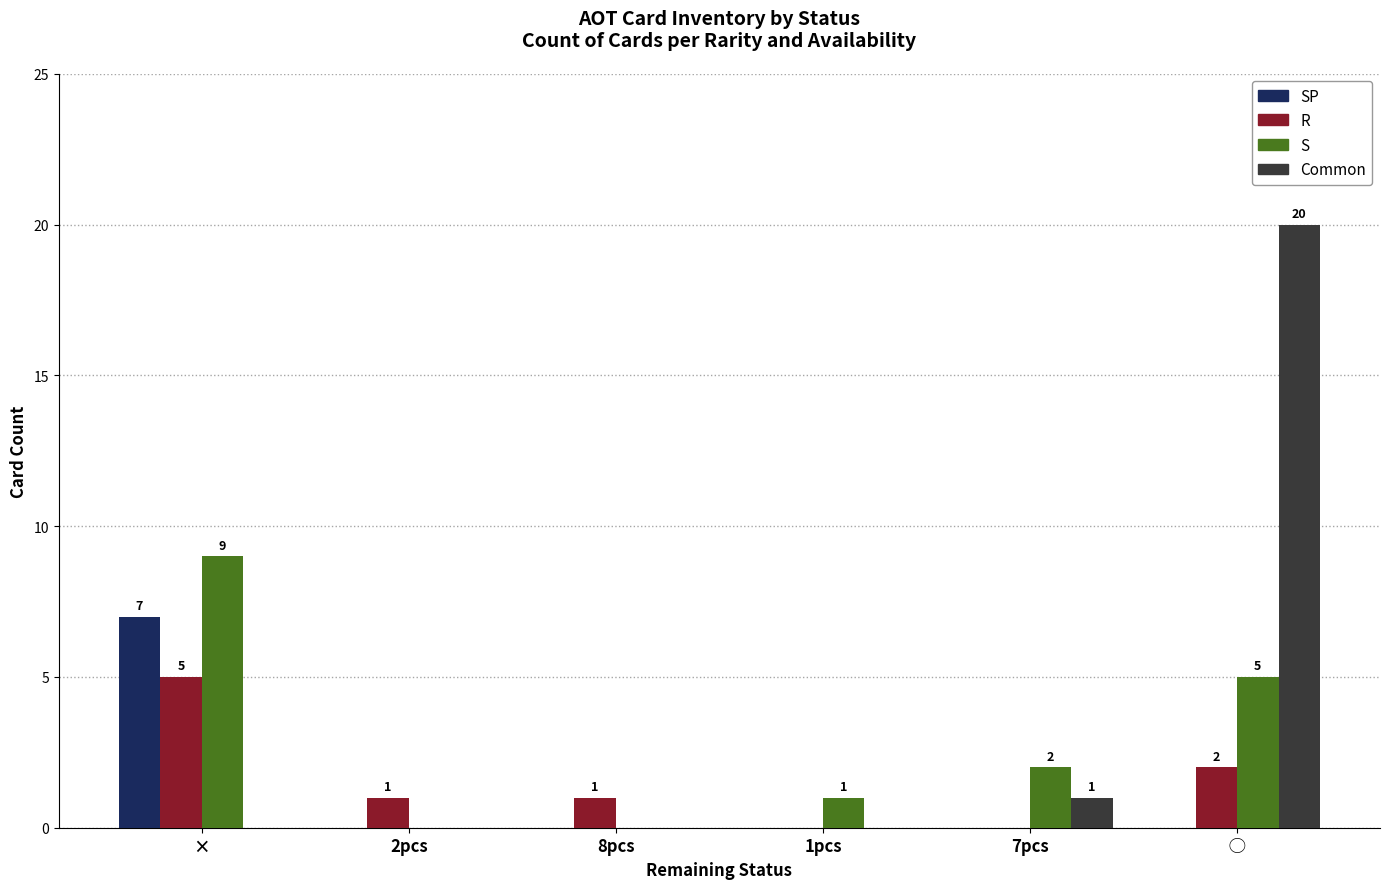

How many groups of bars are there?

6